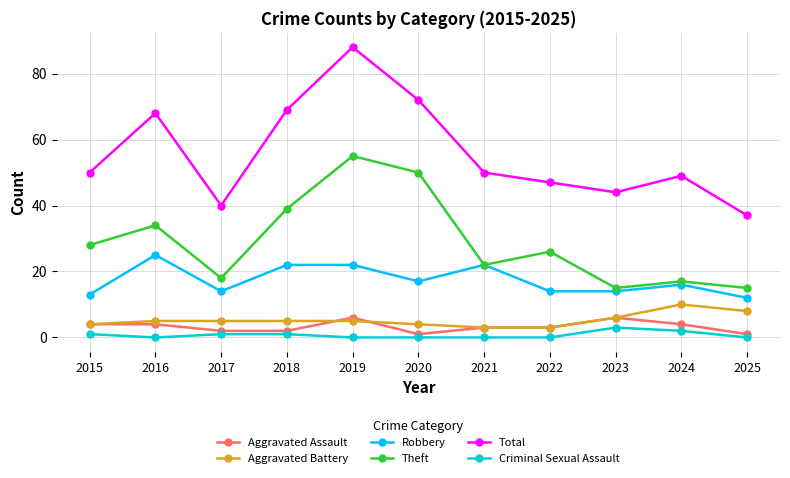

True or false: Aggravated Assault and Robbery intersect in this chart.

False